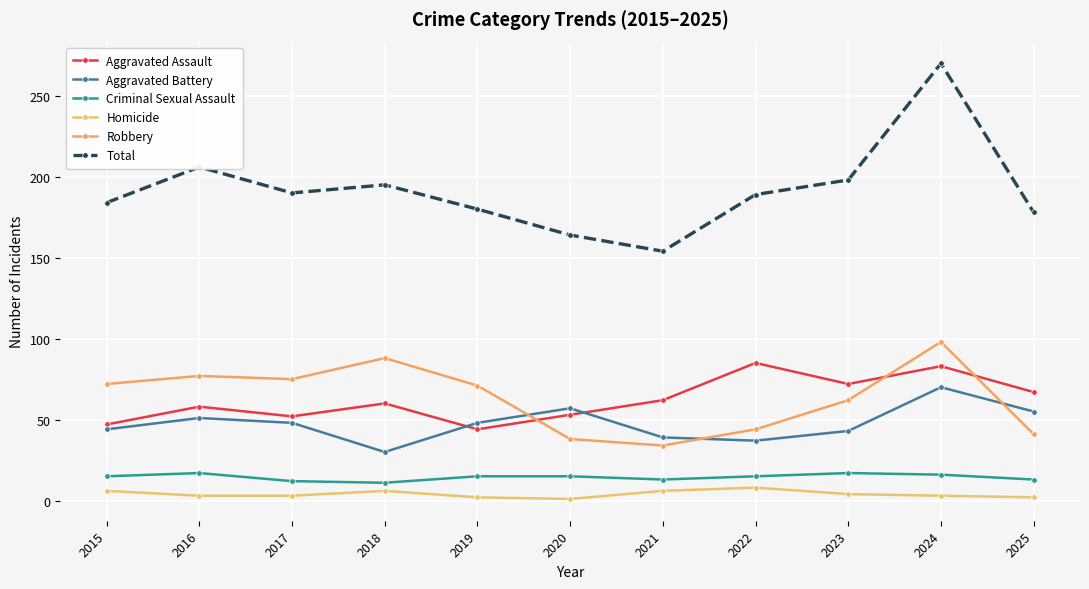

What is the sum of all Criminal Sexual Assault values?

159